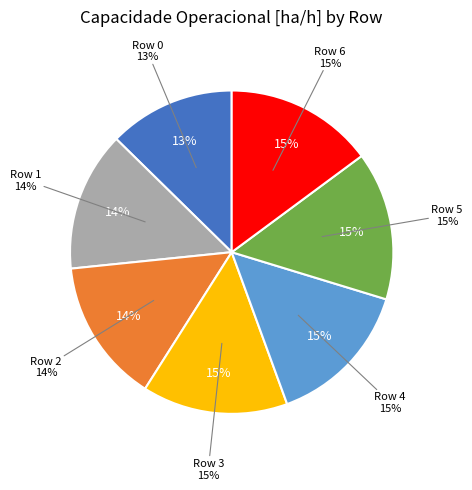

What percentage is NOT represented by Row 0?

87.3%